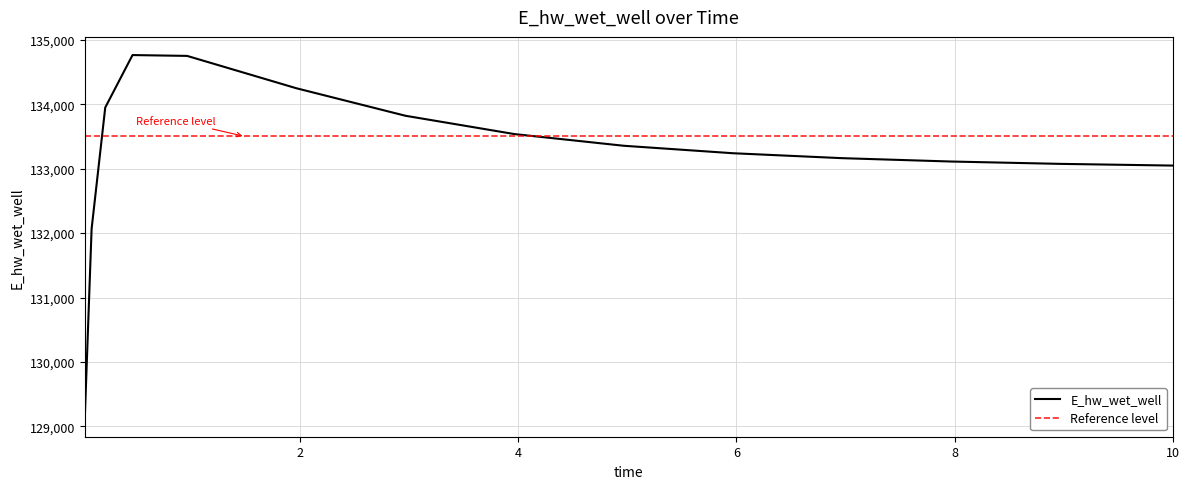

True or false: the data shows 71341.5 at 1.96875.

False